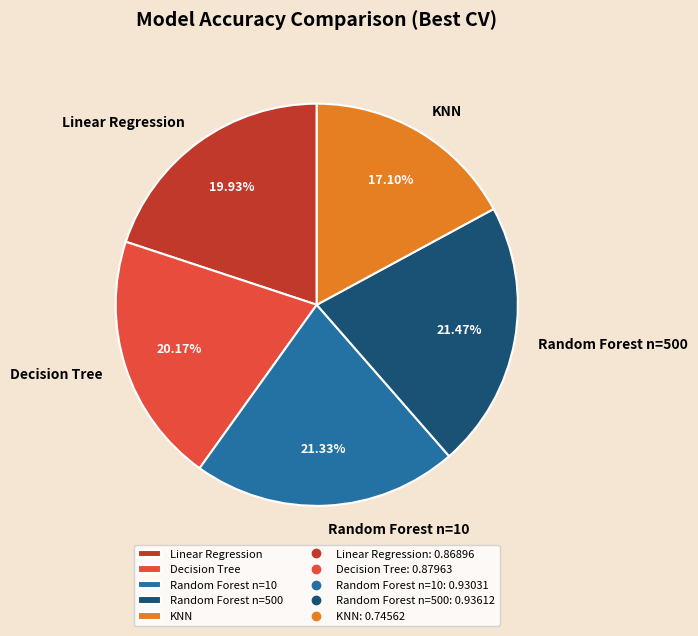

What percentage is the Random Forest n=500 slice, to the nearest percent?

21%